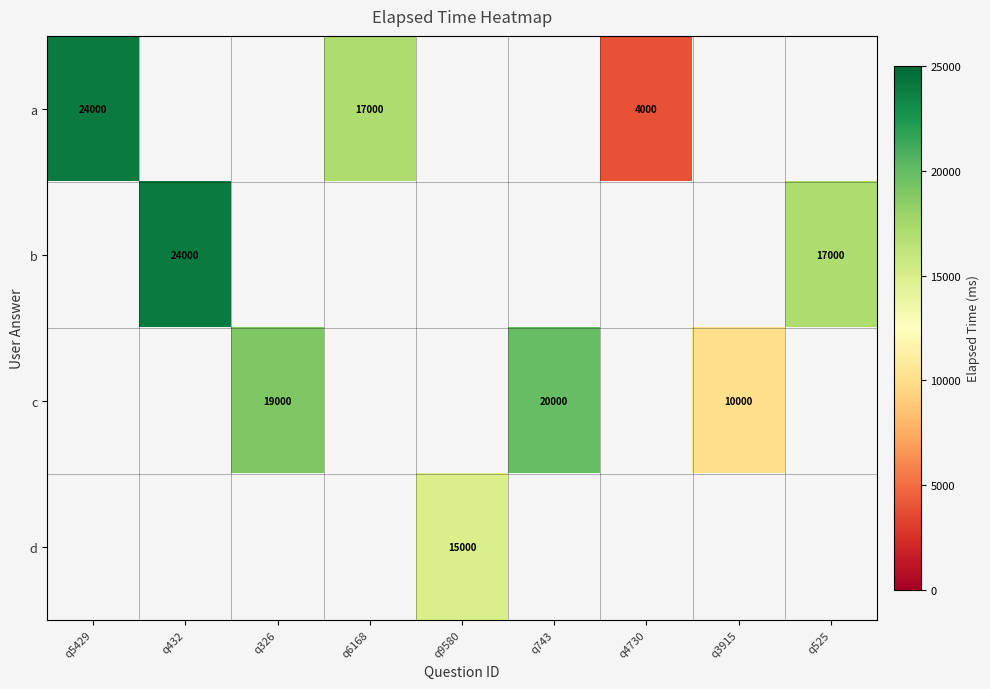

The a series shows 5605 at q4730. True or false?

False